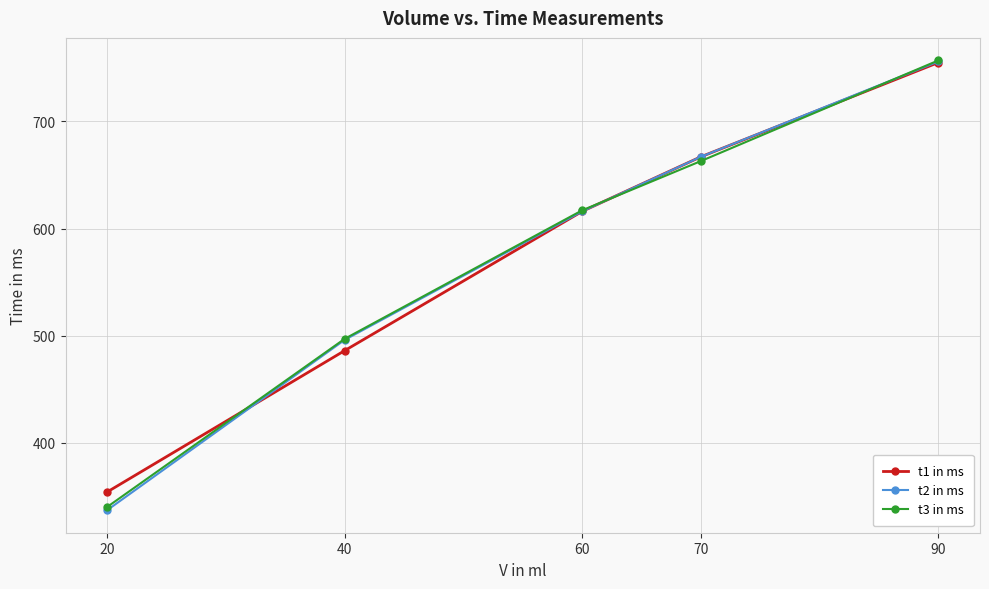

Count the t2 in ms values in the range 496 to 667.

3